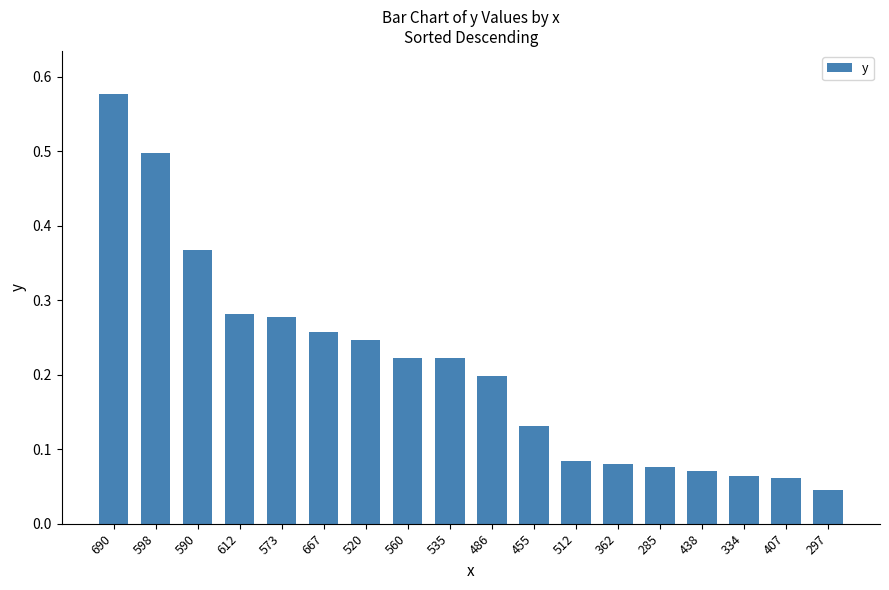

The chart shows a value of 0.2 at 690. True or false?

False